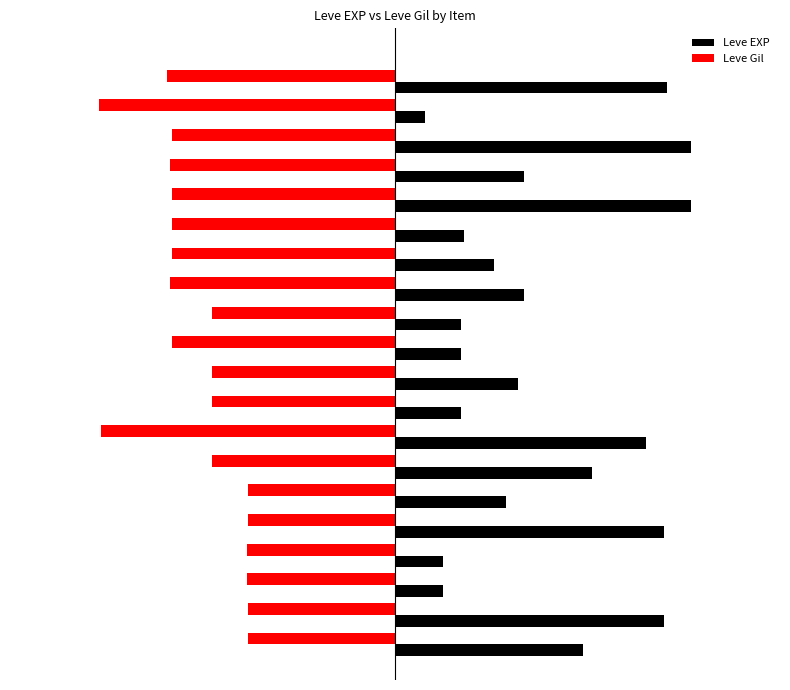

What is the minimum value shown in the chart?

-1.0